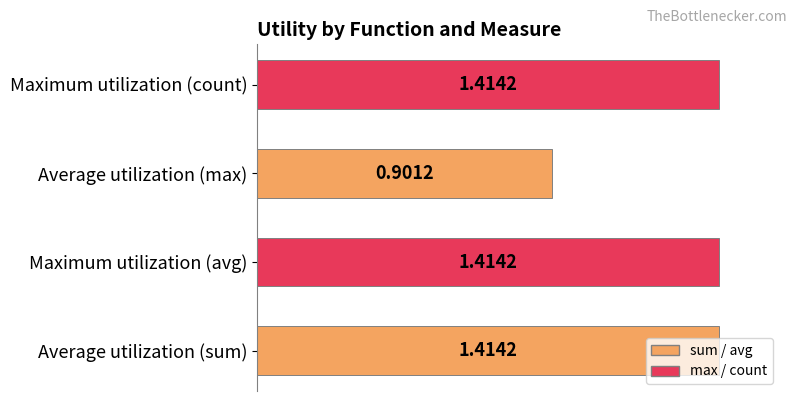

At which category does the chart reach its minimum across all series?

Average utilization (max)